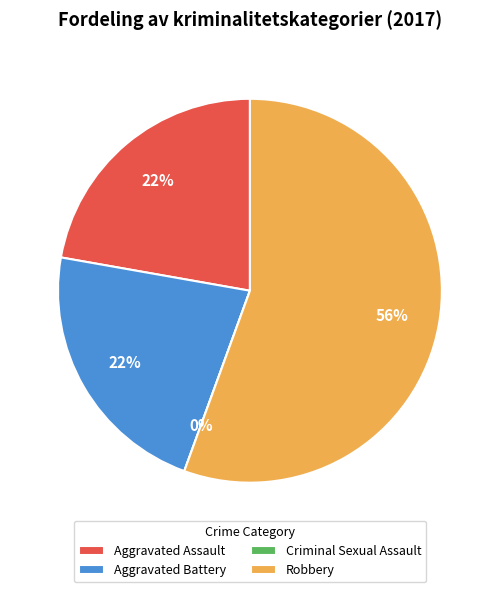

Count the number of slices in the pie.

4